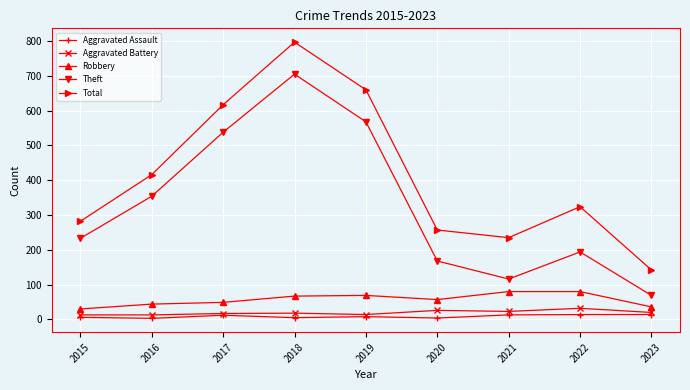

True or false: Aggravated Battery has more than 0 interior local peaks.

True